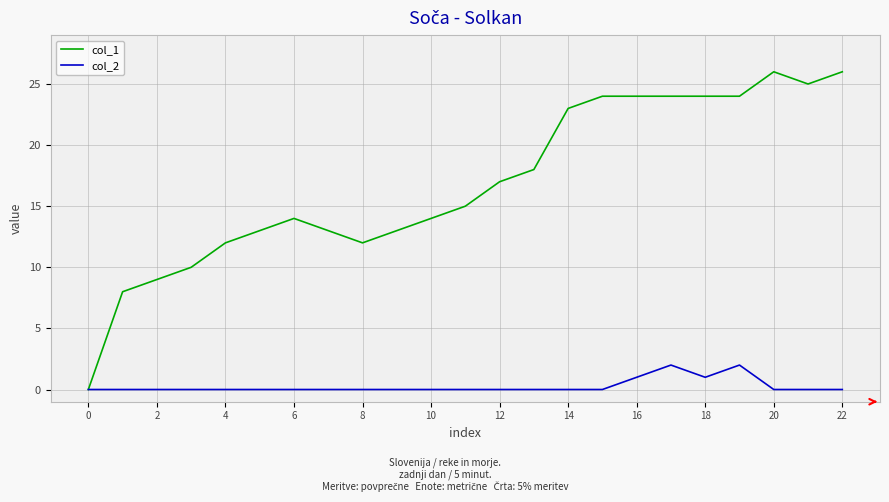

Which series has the largest total across all categories?

col_1